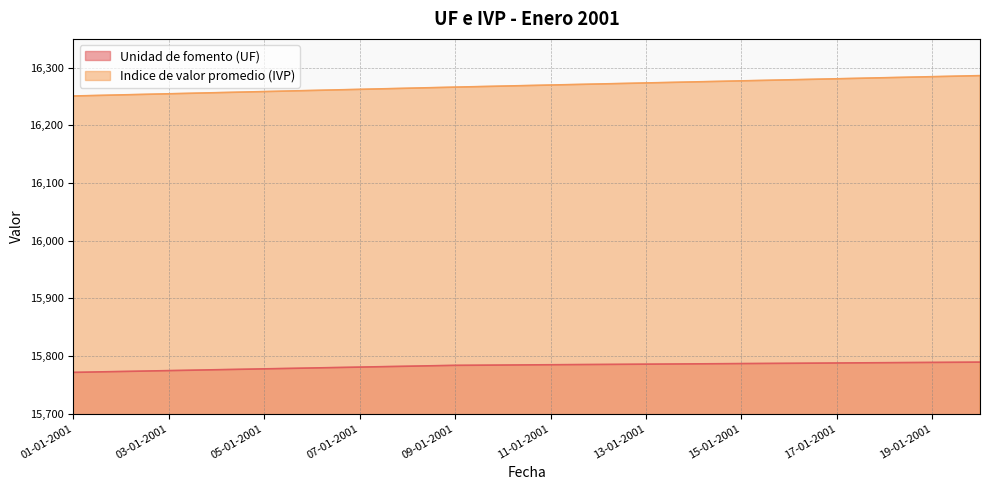

Rank the categories by Unidad de fomento (UF) value from lowest to highest.

01-01-2001, 02-01-2001, 03-01-2001, 04-01-2001, 05-01-2001, 06-01-2001, 07-01-2001, 08-01-2001, 09-01-2001, 10-01-2001, 11-01-2001, 12-01-2001, 13-01-2001, 14-01-2001, 15-01-2001, 16-01-2001, 17-01-2001, 18-01-2001, 19-01-2001, 20-01-2001